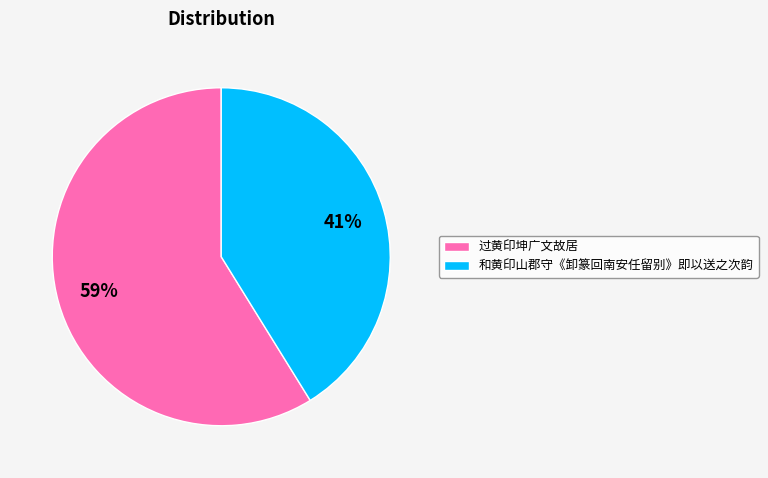

Does any single category account for the majority?

Yes